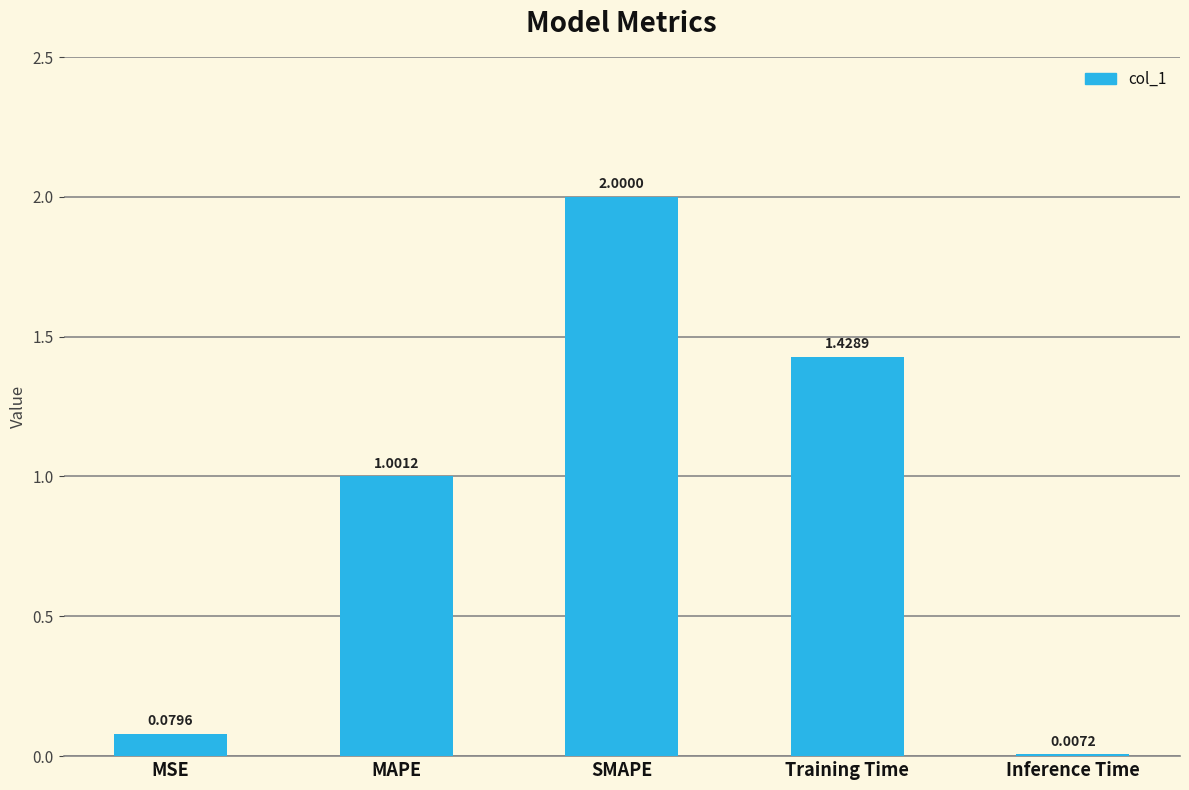

What is the change in value from MAPE to SMAPE?

+1.0